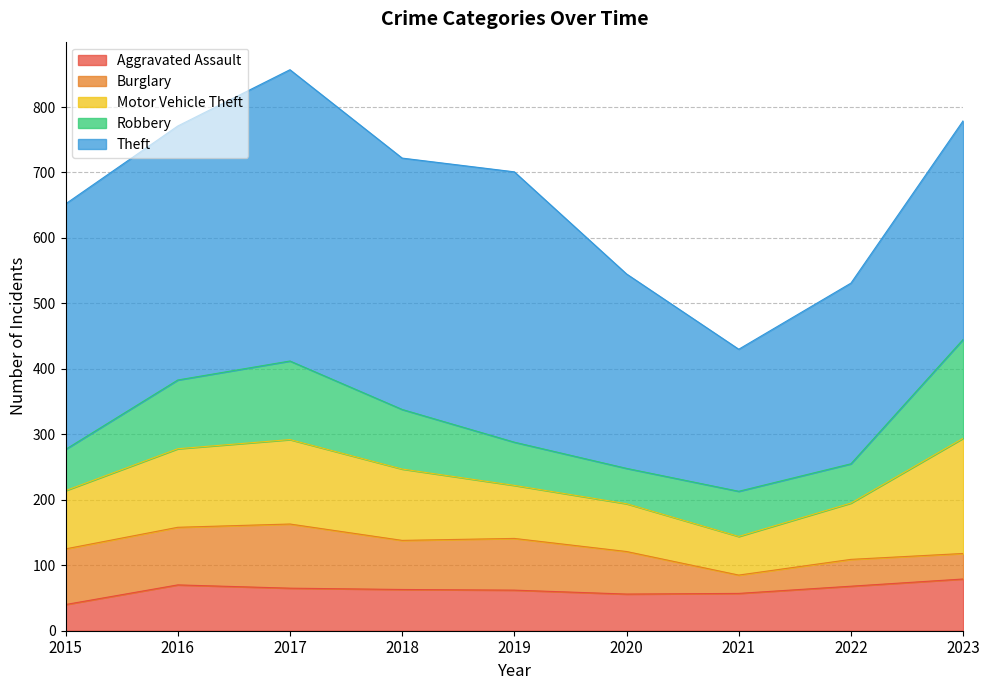

Rank the categories by Motor Vehicle Theft value from highest to lowest.

2023, 2017, 2016, 2018, 2015, 2022, 2019, 2020, 2021